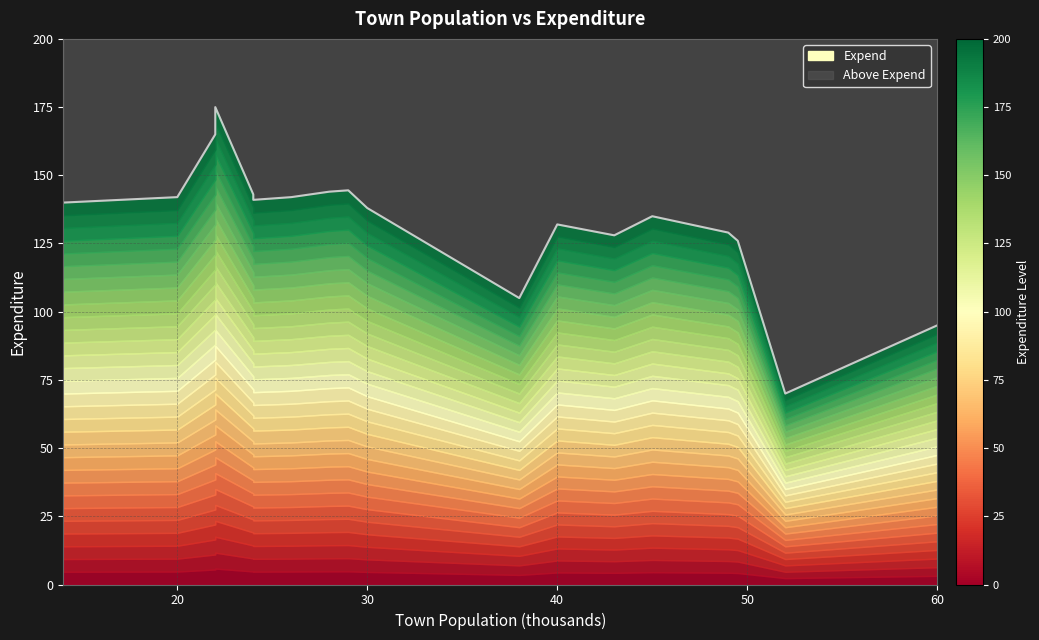

What is the difference between the maximum and minimum values?

105.0